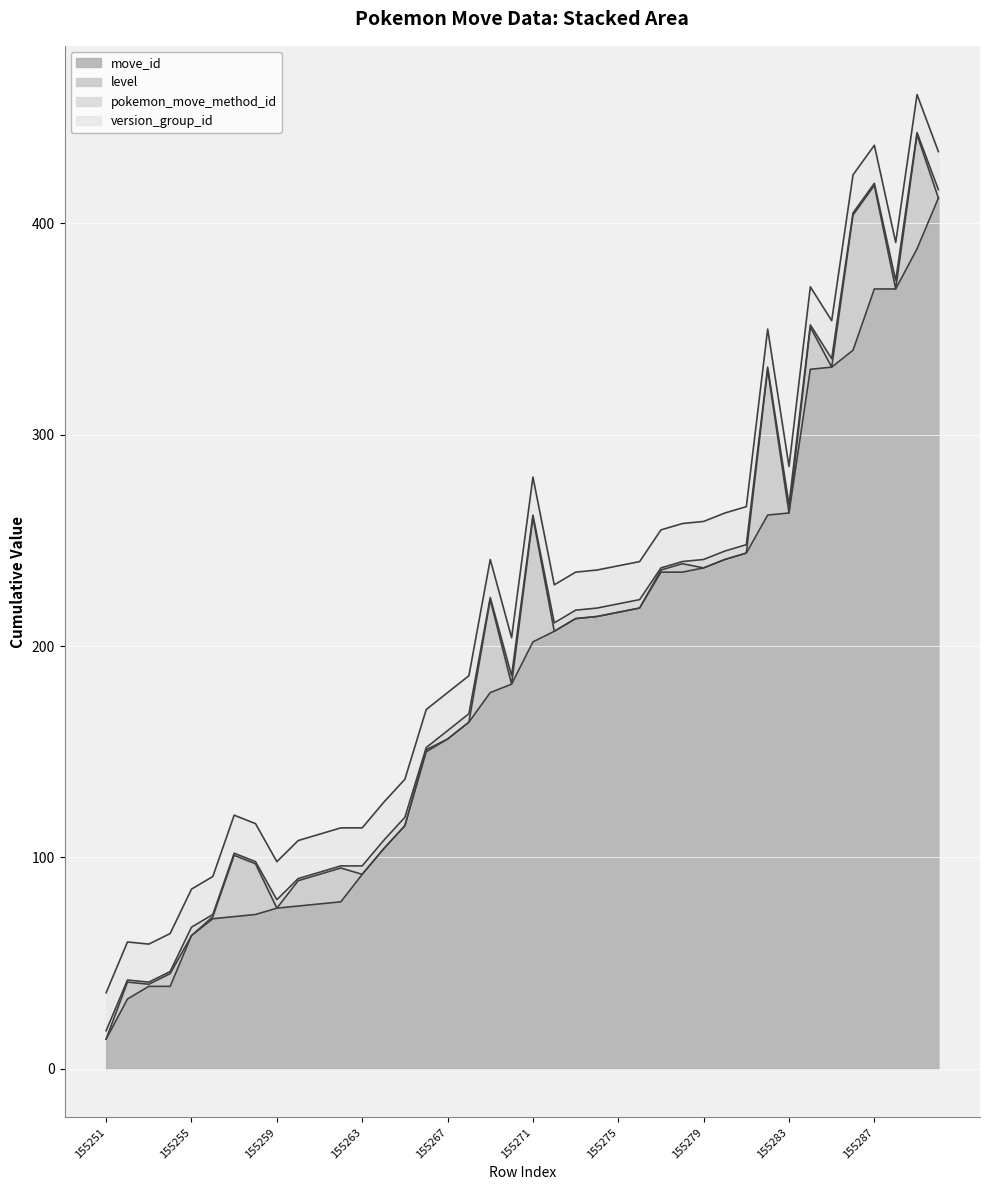

True or false: pokemon_move_method_id and move_id intersect in this chart.

False